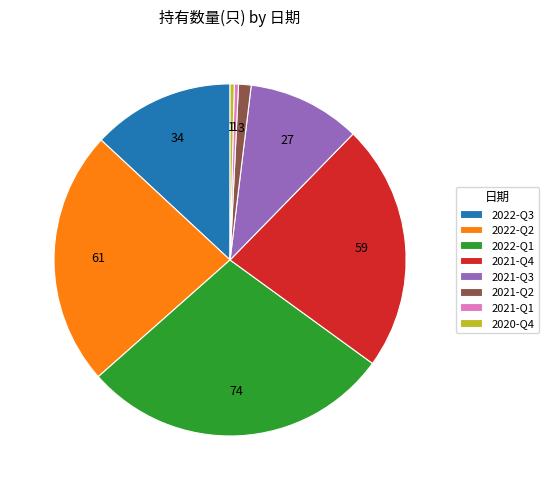

Is the sum of 2022-Q2 and 2021-Q1 greater than half?

No